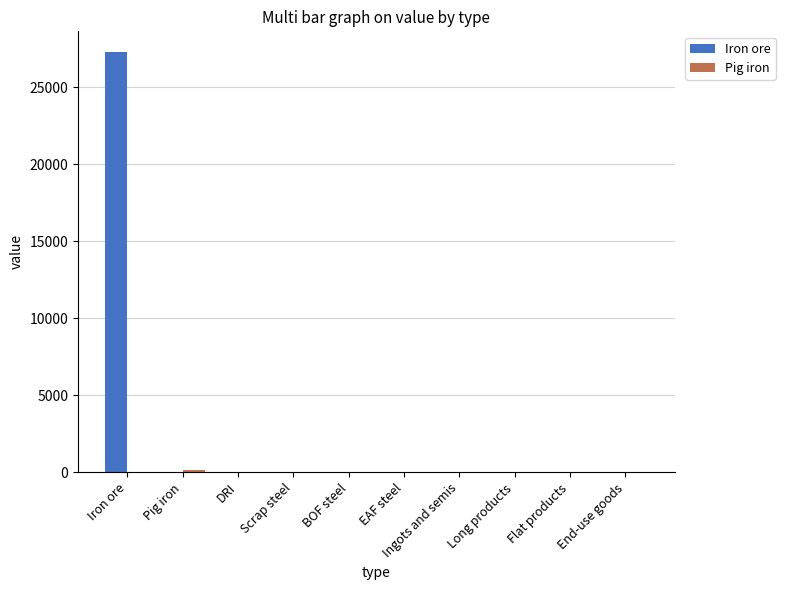

The value of Iron ore at BOF steel is 0.0. True or false?

True